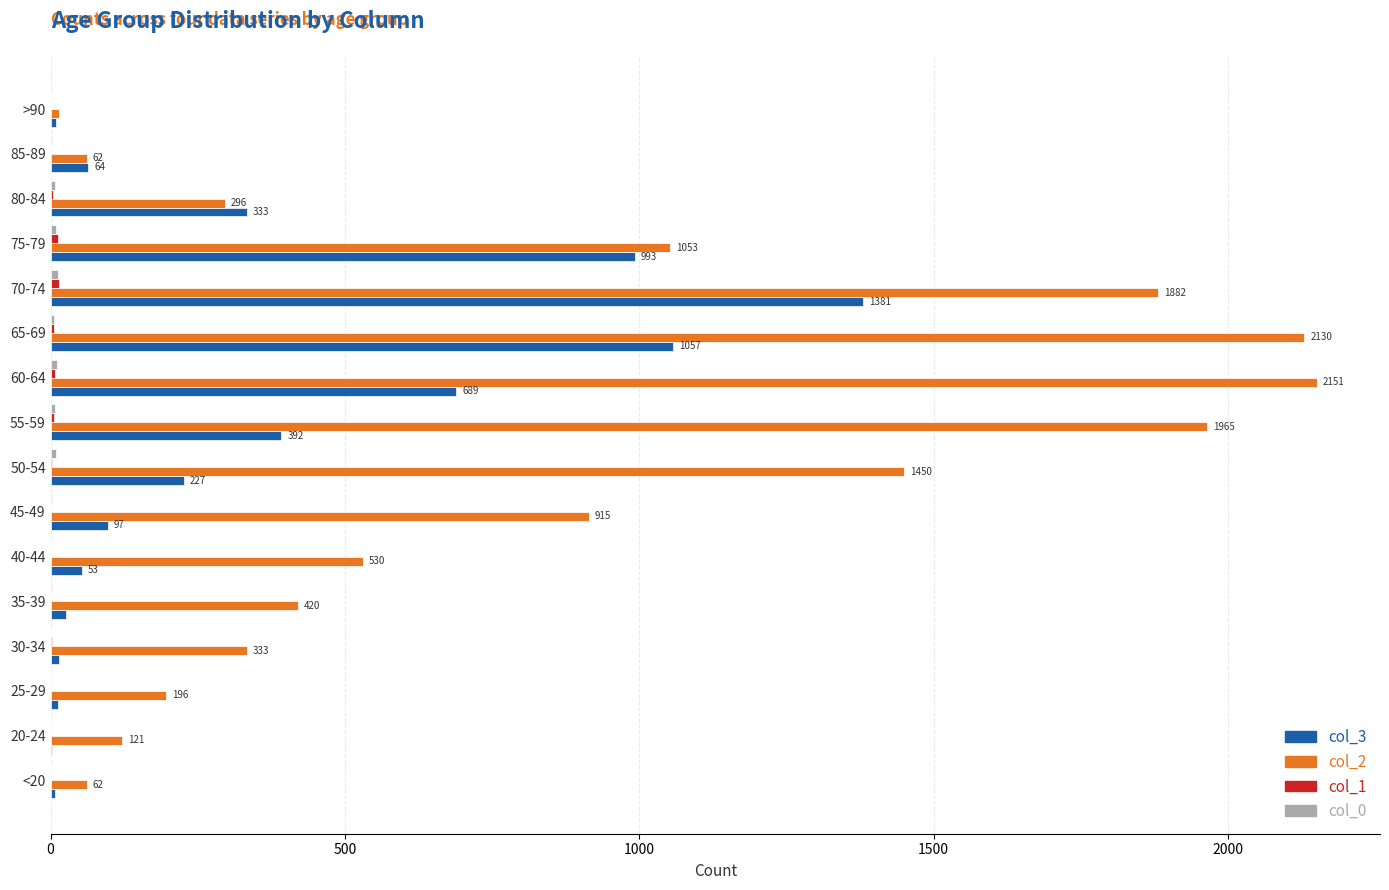

The value of col_2 at 40-44 is 283. True or false?

False